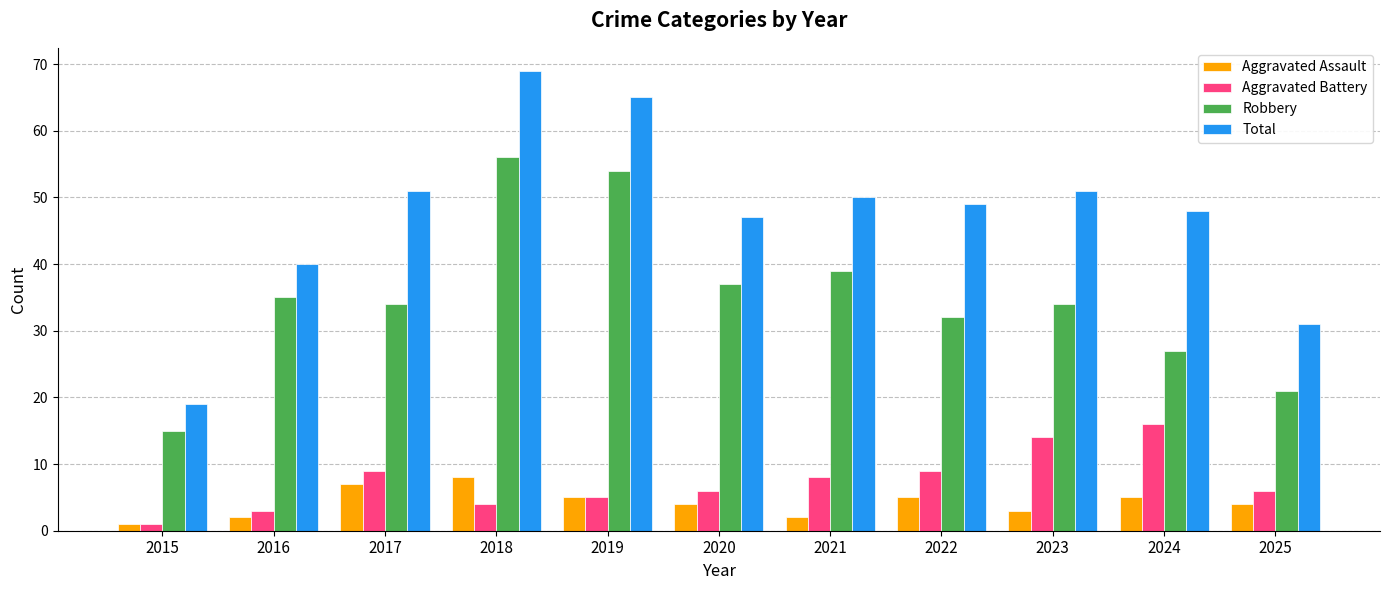

Which series has the largest total across all categories?

Total